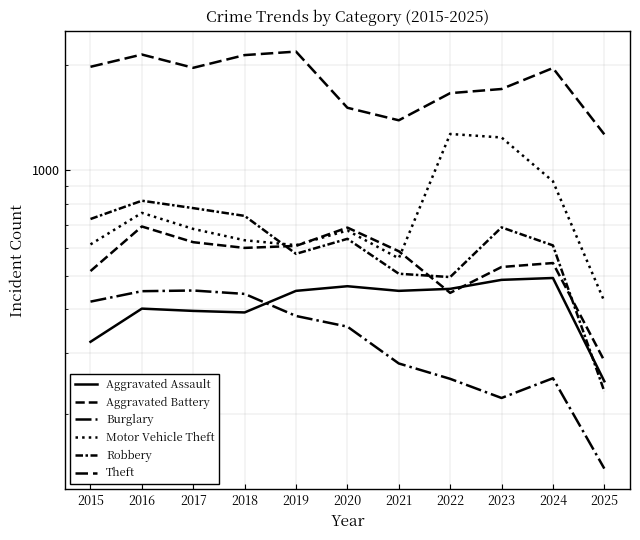

True or false: Theft has more than 2 interior local peaks.

True